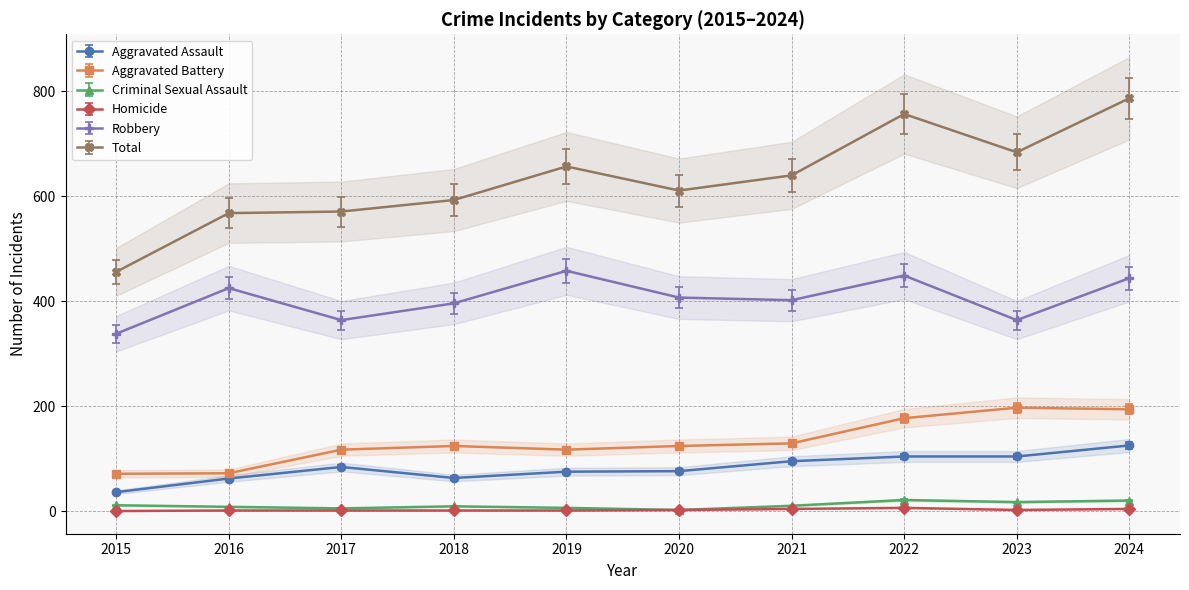

The Homicide series shows 1.0 at 2016. True or false?

True